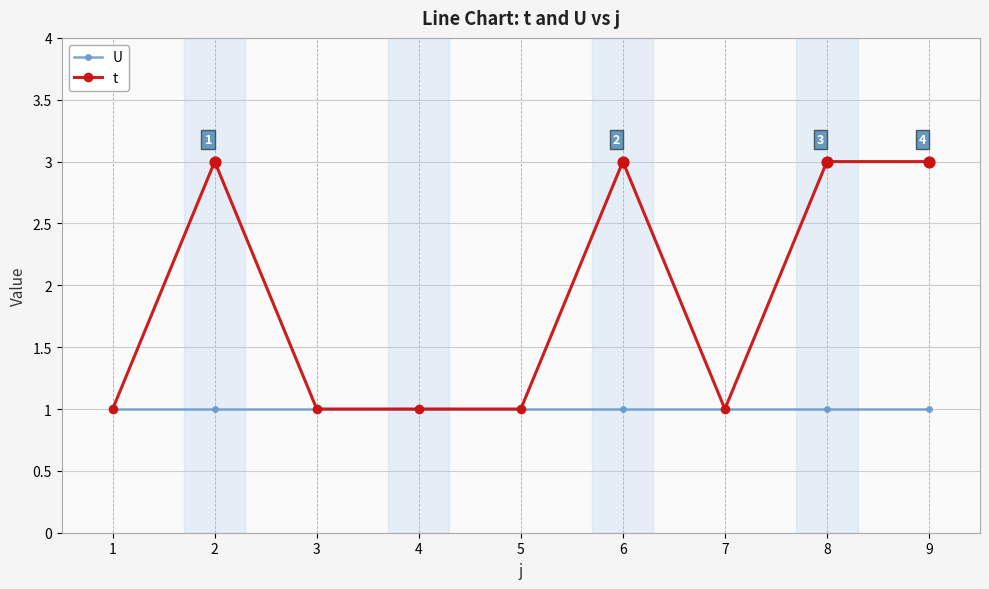

Is the value of U at 1 greater than the value of t at 8?

No